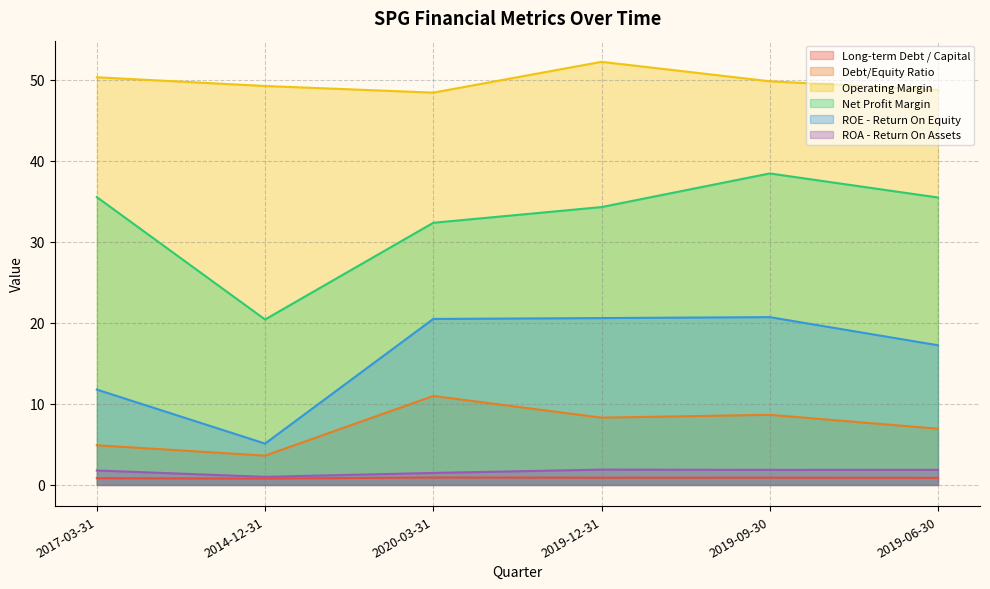

Between 2020-03-31 and 2019-06-30, which series saw the biggest shift?

Debt/Equity Ratio